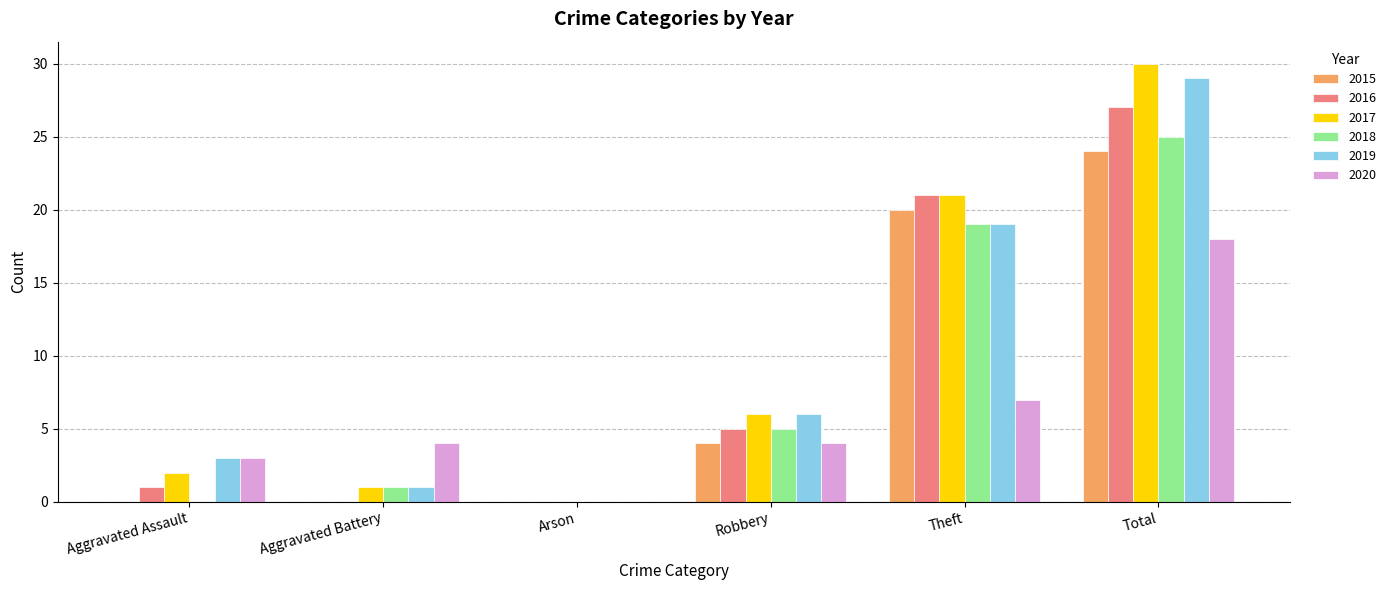

At which label does 2020 reach its peak?

Total